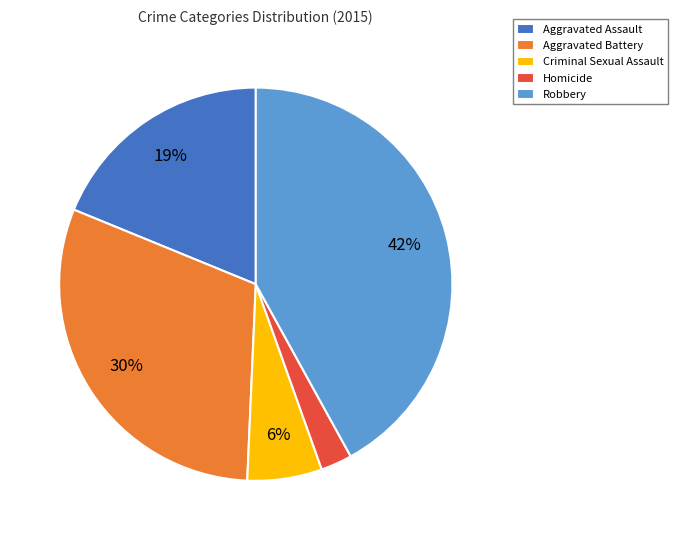

Does any single category account for the majority?

No